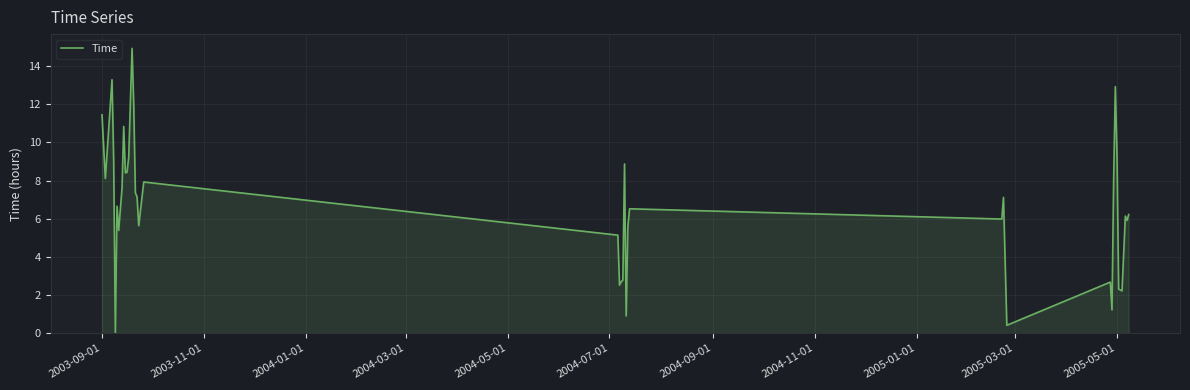

What is the difference between the maximum and minimum values?

14.9